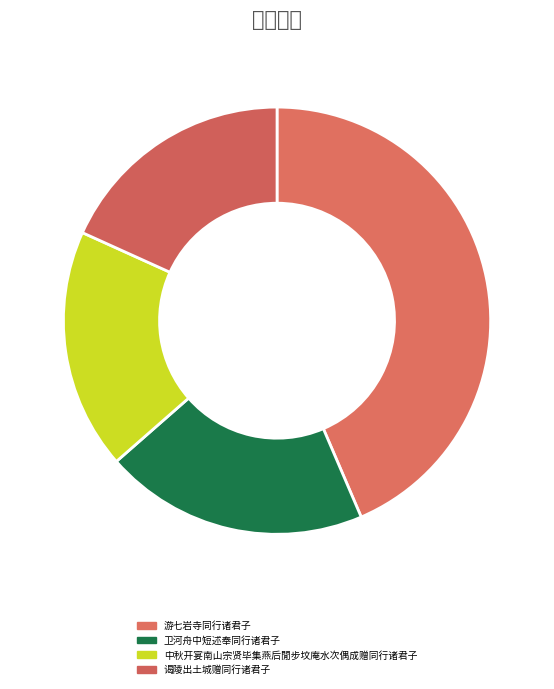

What percentage is the 游七岩寺同行诸君子 slice, to the nearest percent?

44%